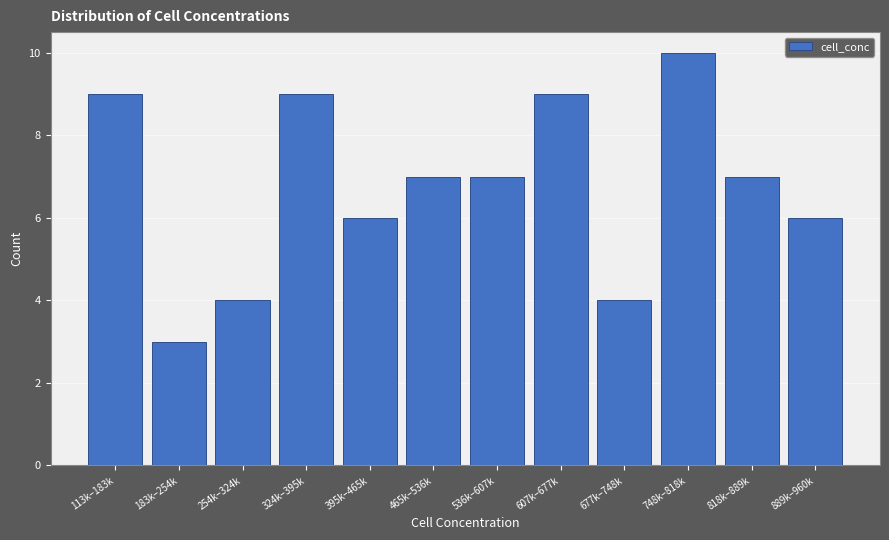

Reading left to right, transcribe all the data shown in this chart.

113k–183k=9	183k–254k=3	254k–324k=4	324k–395k=9	395k–465k=6	465k–536k=7	536k–607k=7	607k–677k=9	677k–748k=4	748k–818k=10	818k–889k=7	889k–960k=6